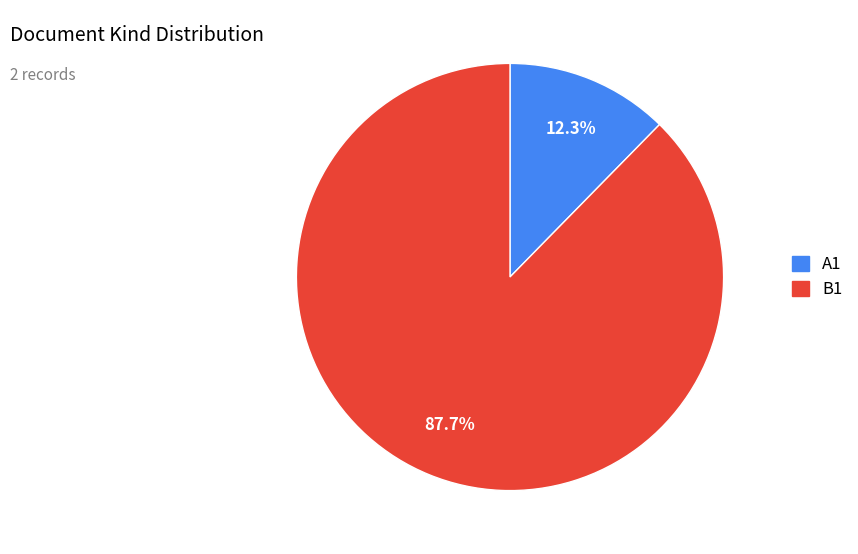

Is B1 the majority of the pie?

Yes